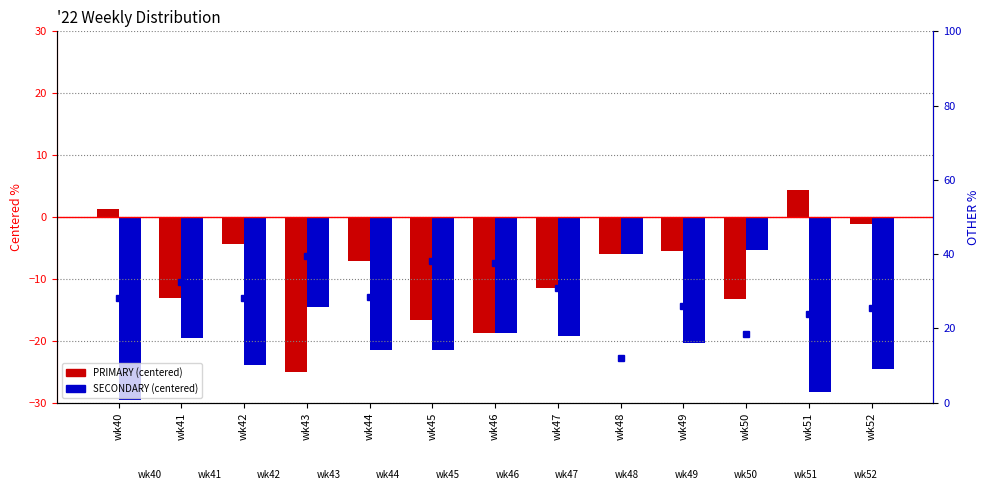

How many values in the OTHER series exceed 28?

8